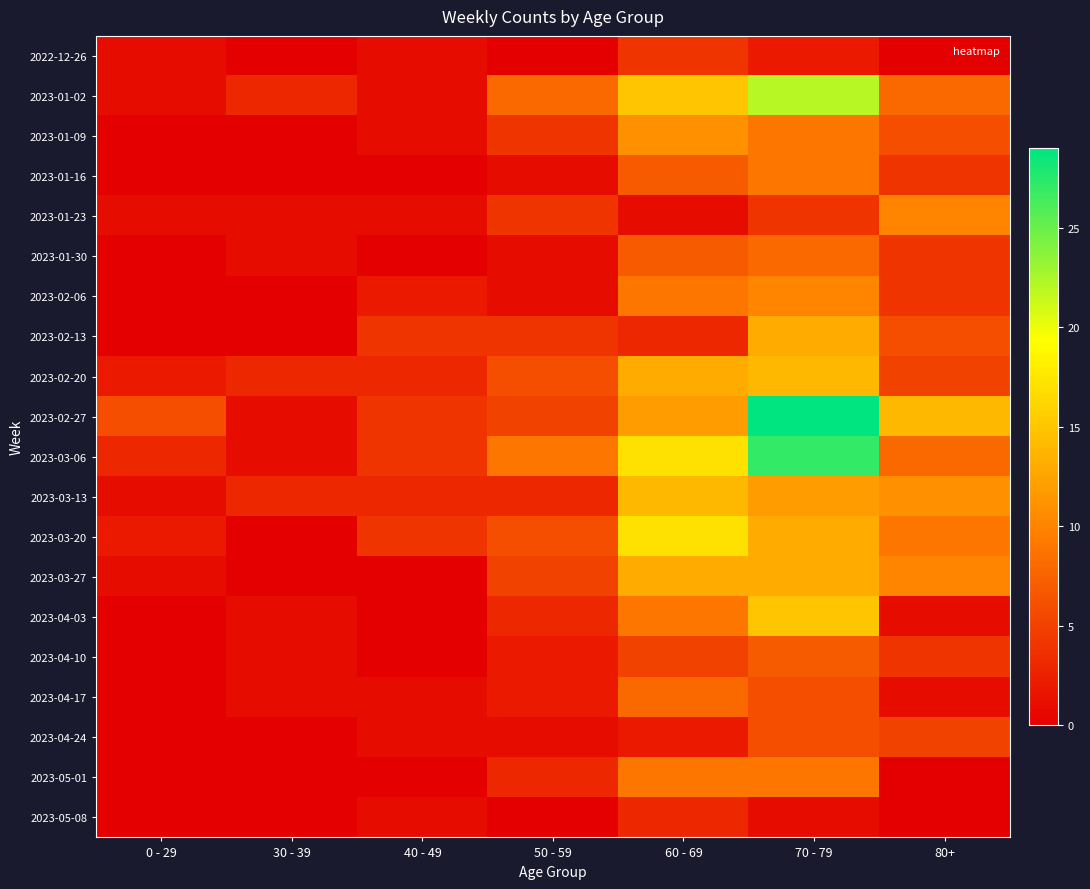

What is the total value across all series at 30 - 39?

16